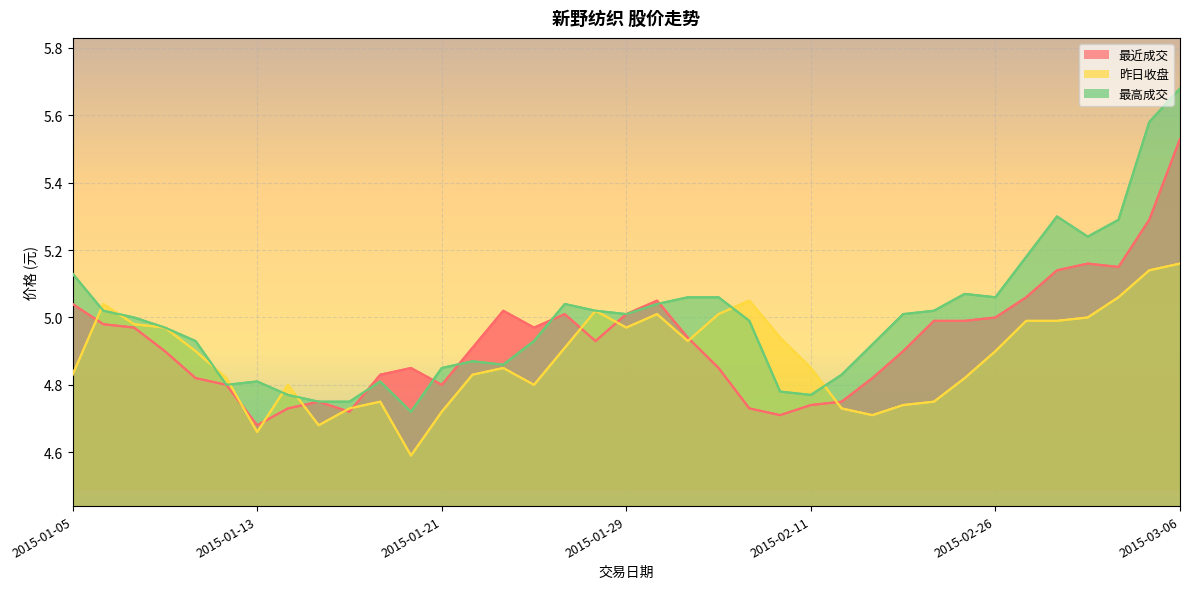

List the series in order of their overall mean, lowest first.

昨日收盘, 最近成交, 最高成交